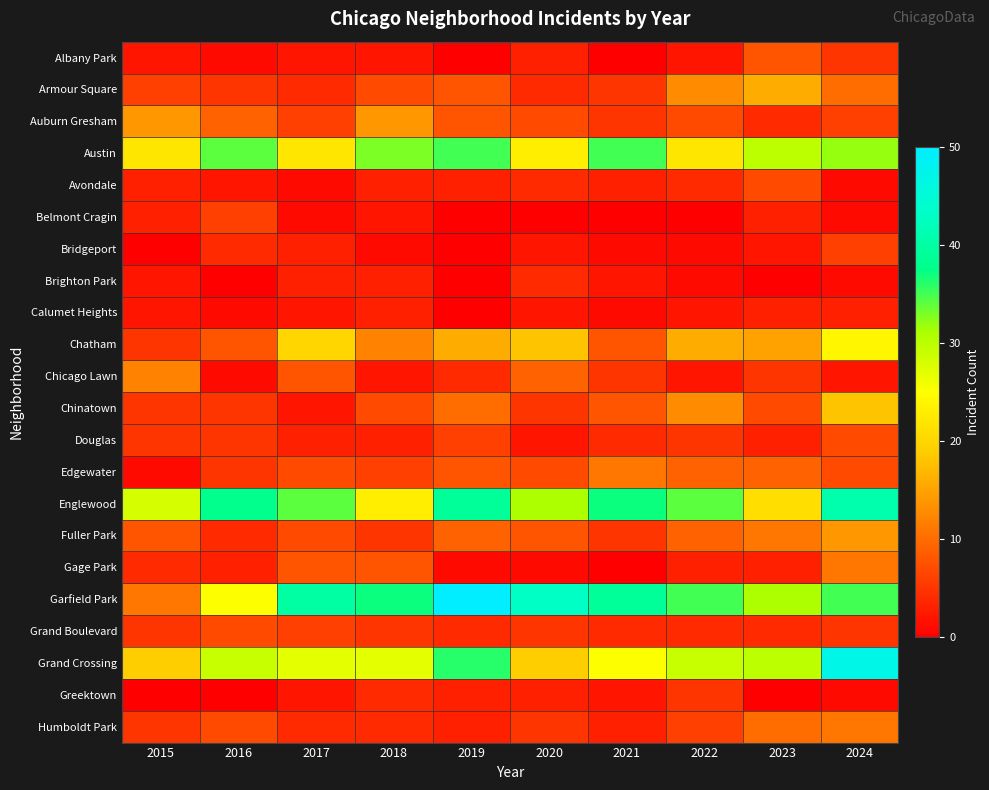

Which category has the lowest value across all series?

2019